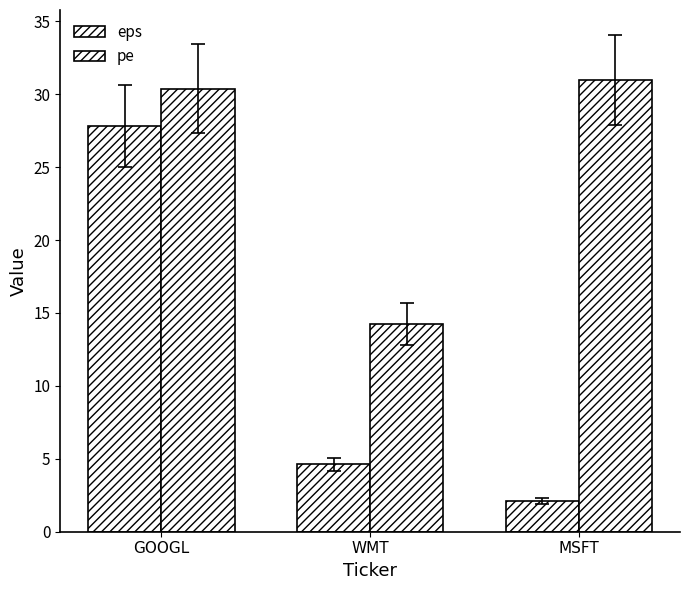

Which series has the largest total across all categories?

pe